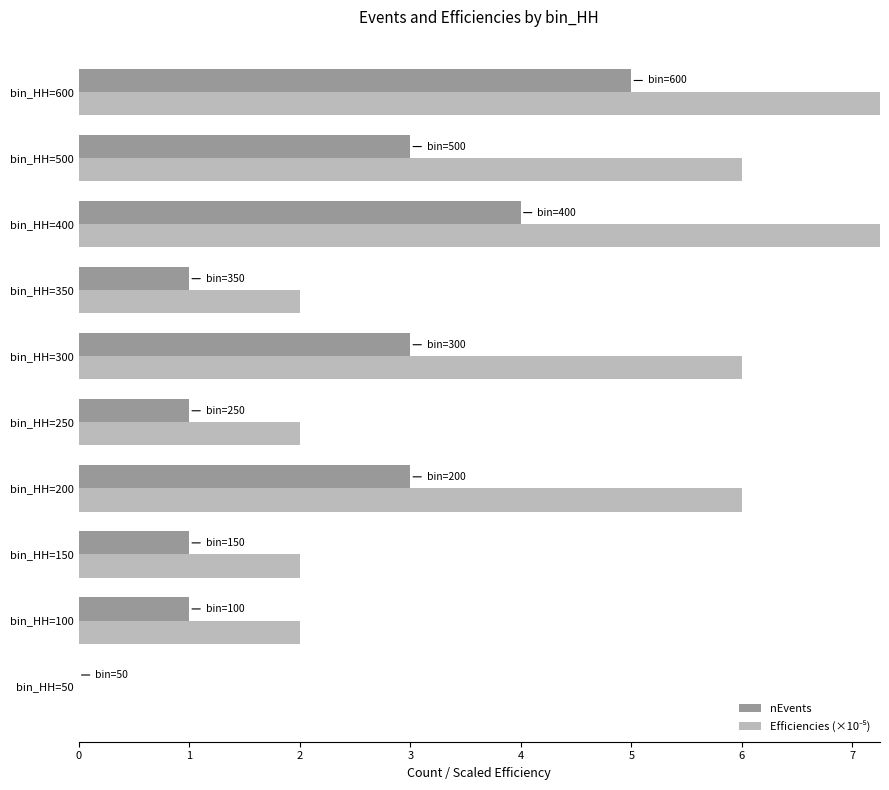

Rank the series at bin_HH=100 from lowest to highest value.

nEvents, Efficiencies (×10⁻⁵)